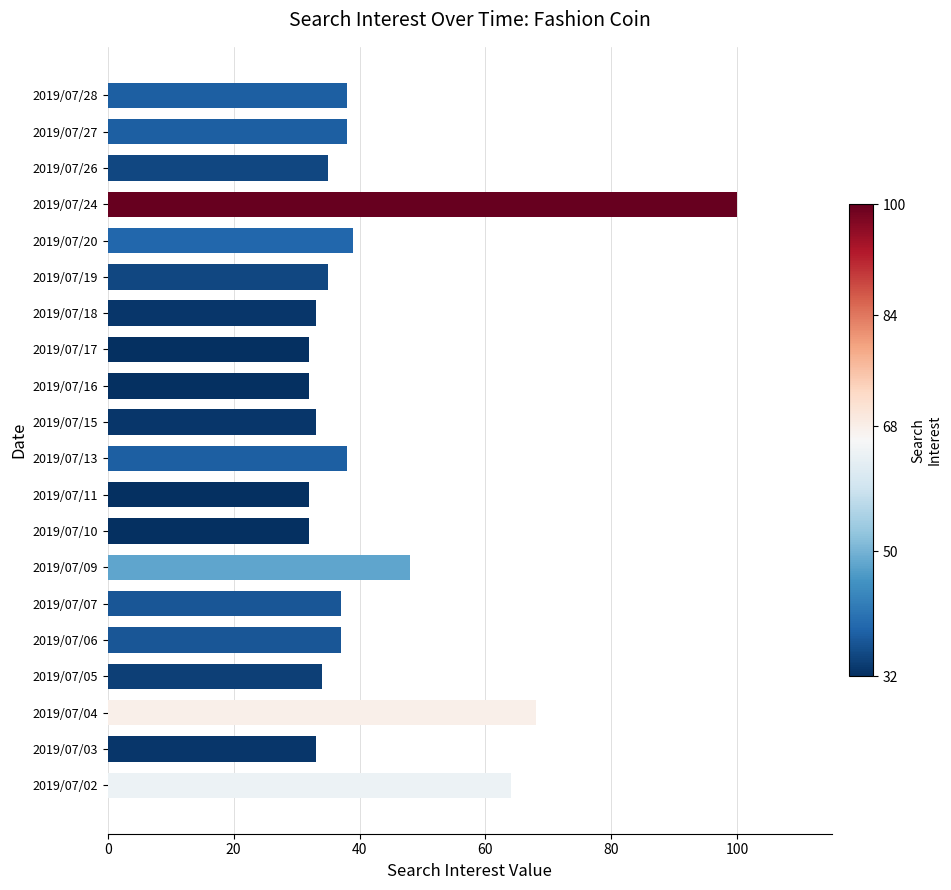

Reading bottom to top, extract all data points from this chart.

64	33	68	34	37	37	48	32	32	38	33	32	32	33	35	39	100	35	38	38